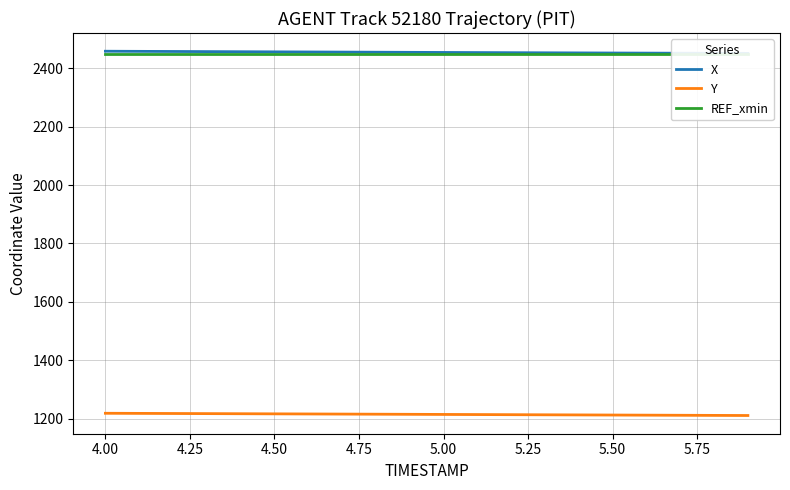

What is the sum of all X values?

49081.3